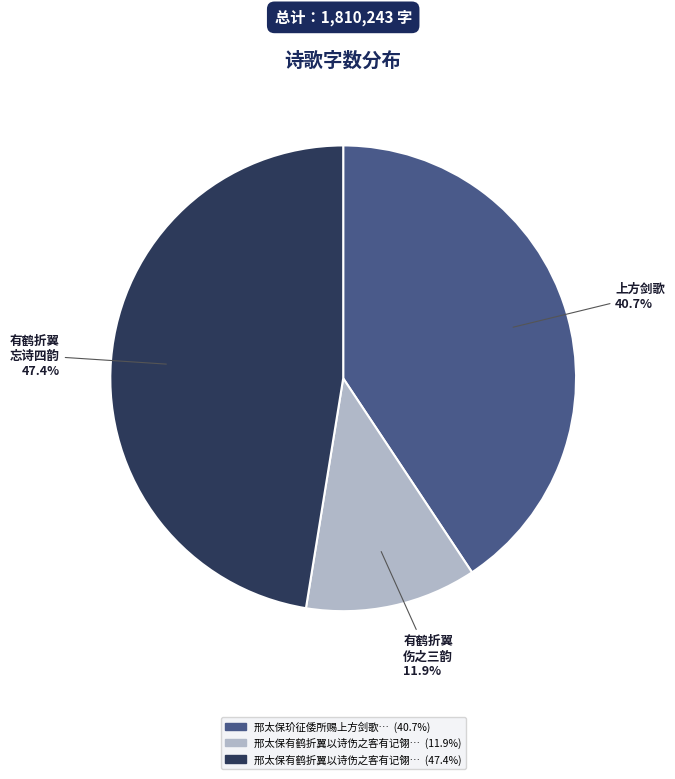

Is there a majority slice in this chart?

No